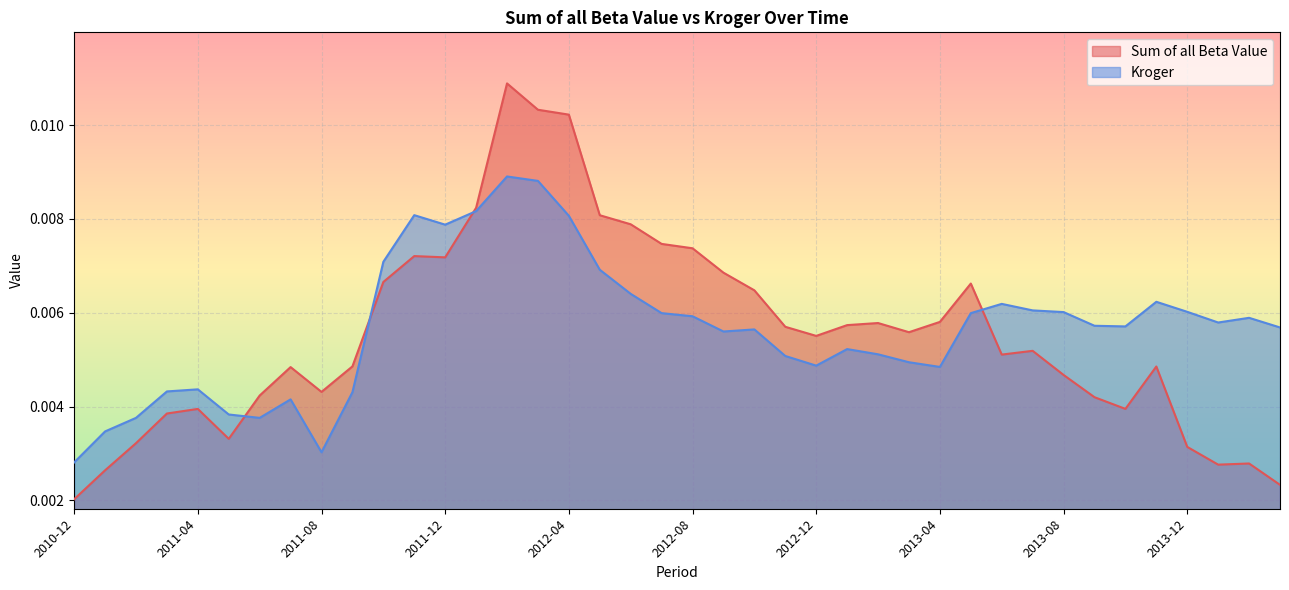

What are all the series names shown in the legend?

Sum of all Beta Value, Kroger